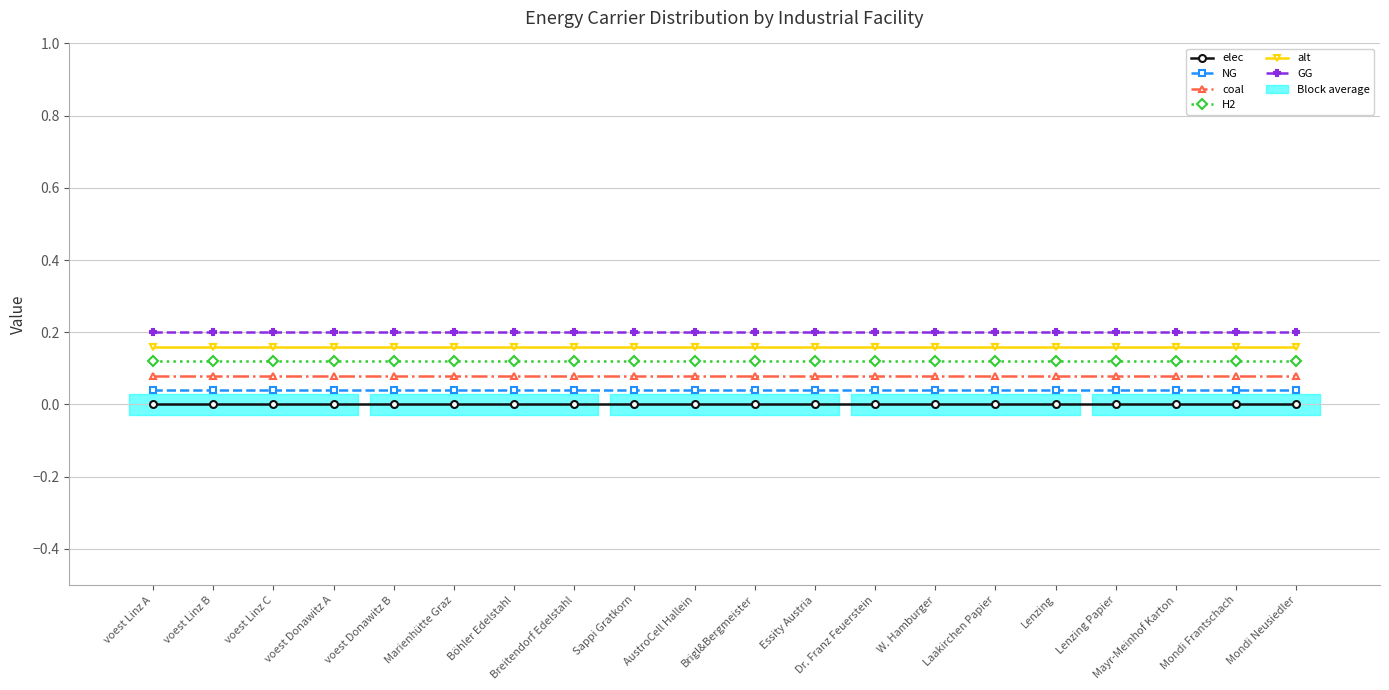

At which category does the chart reach its peak across all series?

voest Linz A